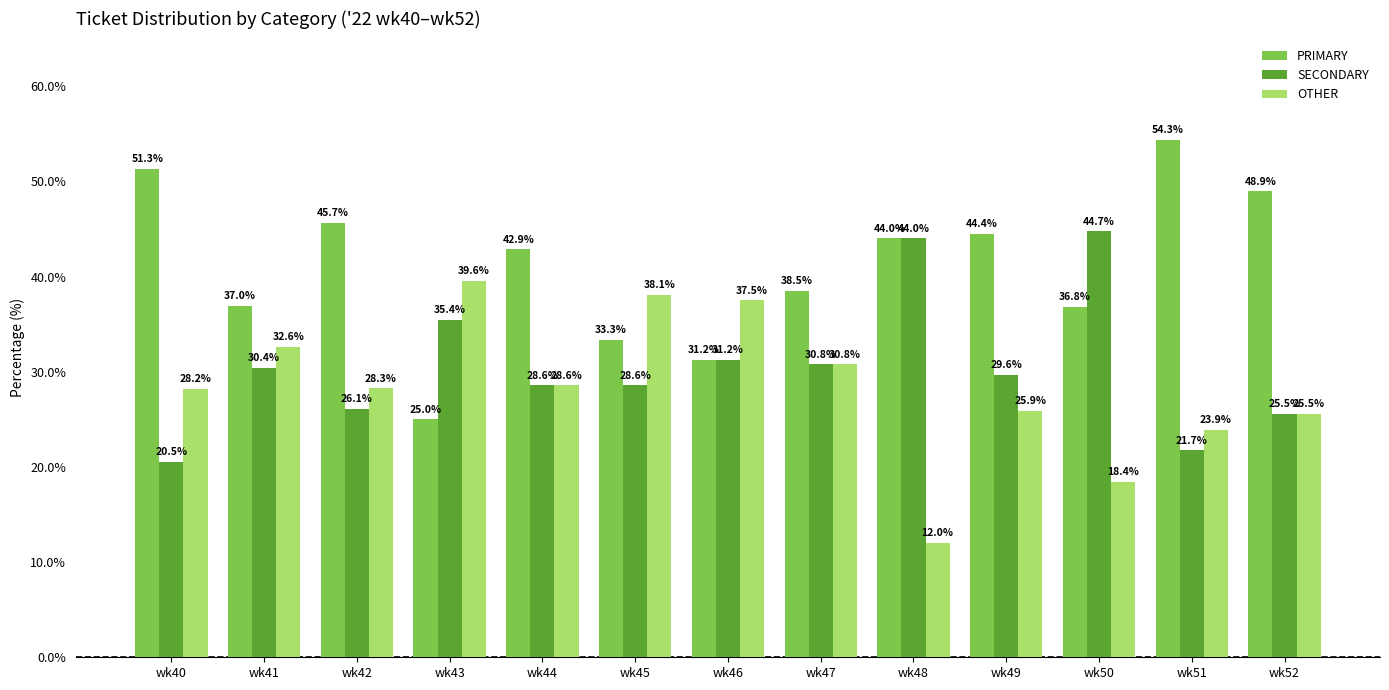

The value of OTHER at wk51 is 31.7. True or false?

False